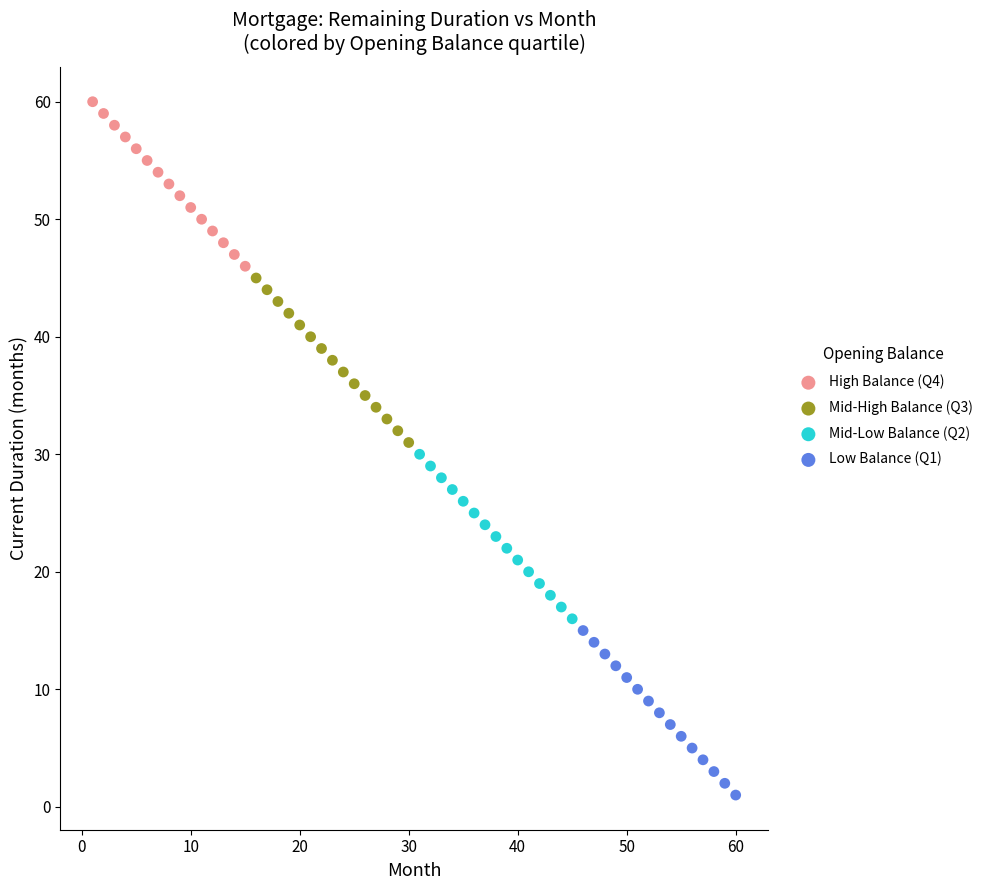

Which series contains the lowest Y value?

Low Balance (Q1)